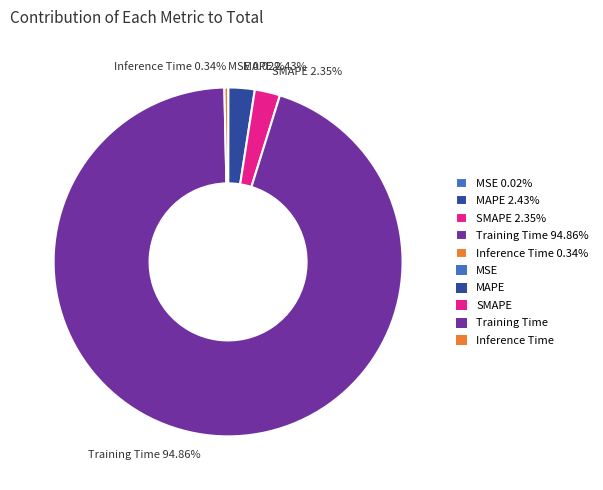

Combined, do MAPE 2.43% and Training Time 94.86% account for over 50%?

Yes